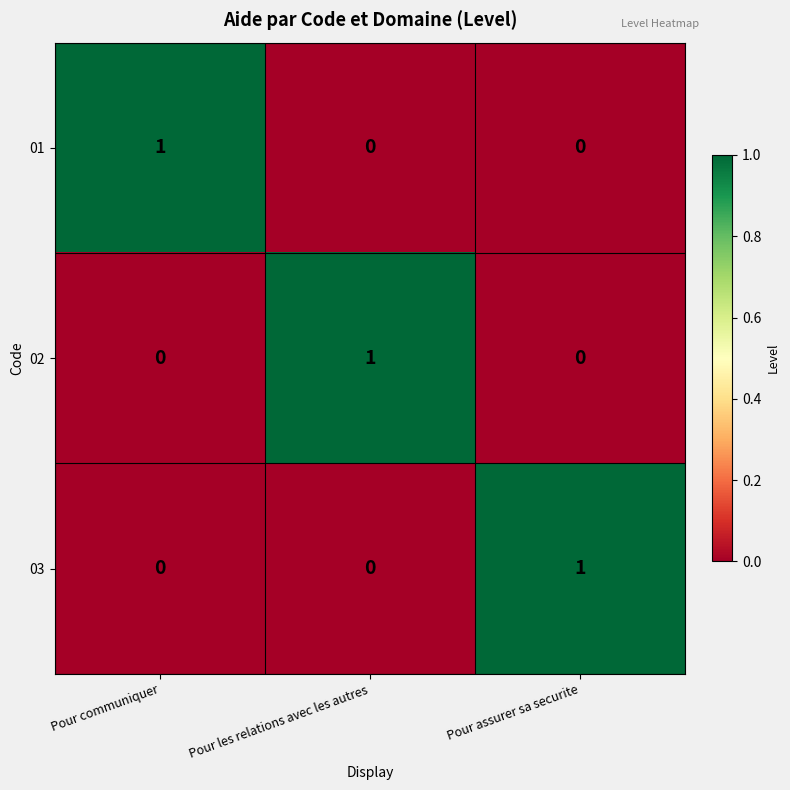

Is the value of 01 at Pour assurer sa securite greater than the value of 02 at Pour les relations avec les autres?

No